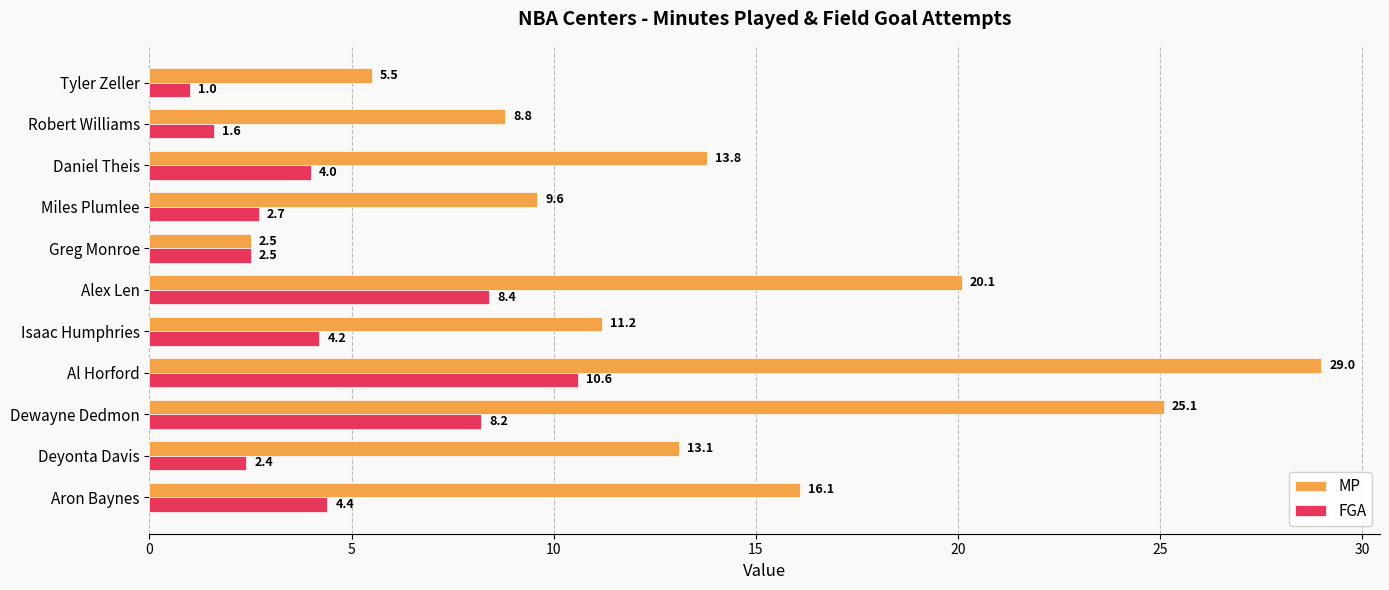

True or false: MP has a value of 13.8 at Daniel Theis.

True